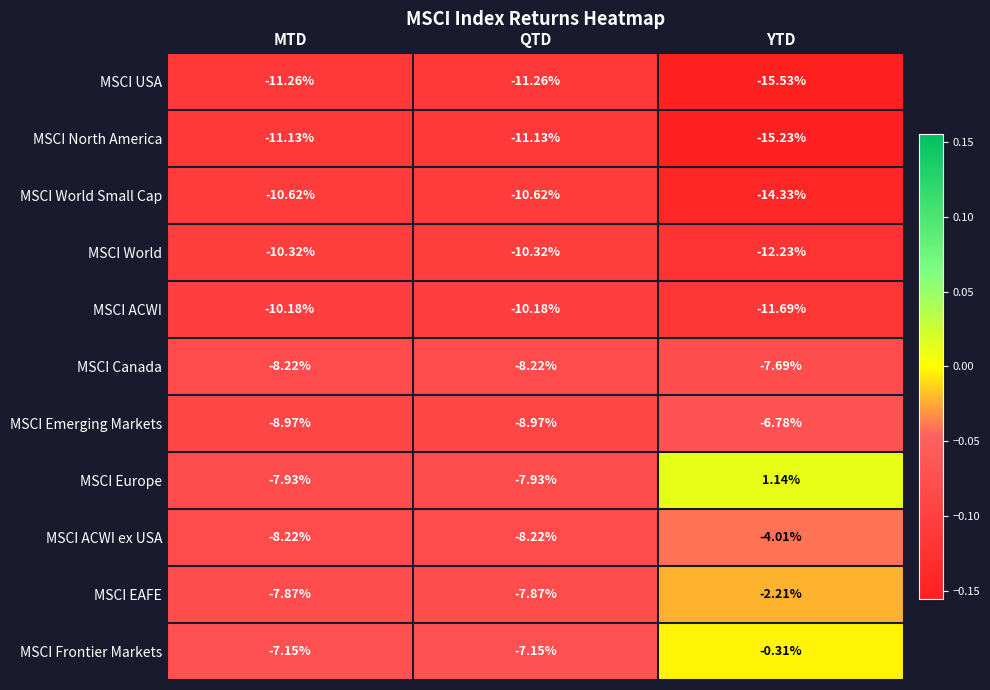

Which category has the highest value in the MSCI Europe series?

YTD